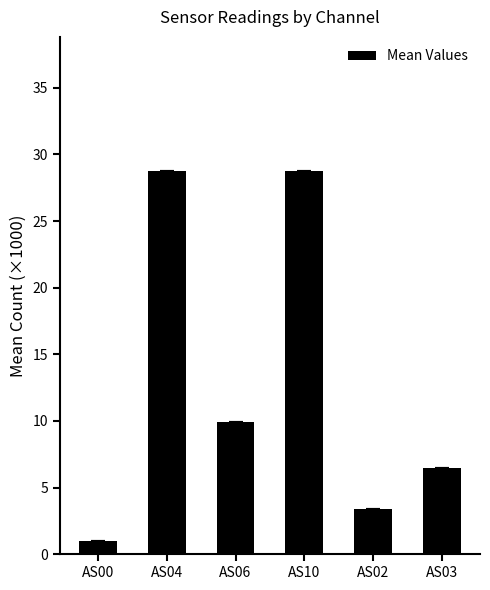

What is the label of the 2nd bar from the left?

AS04